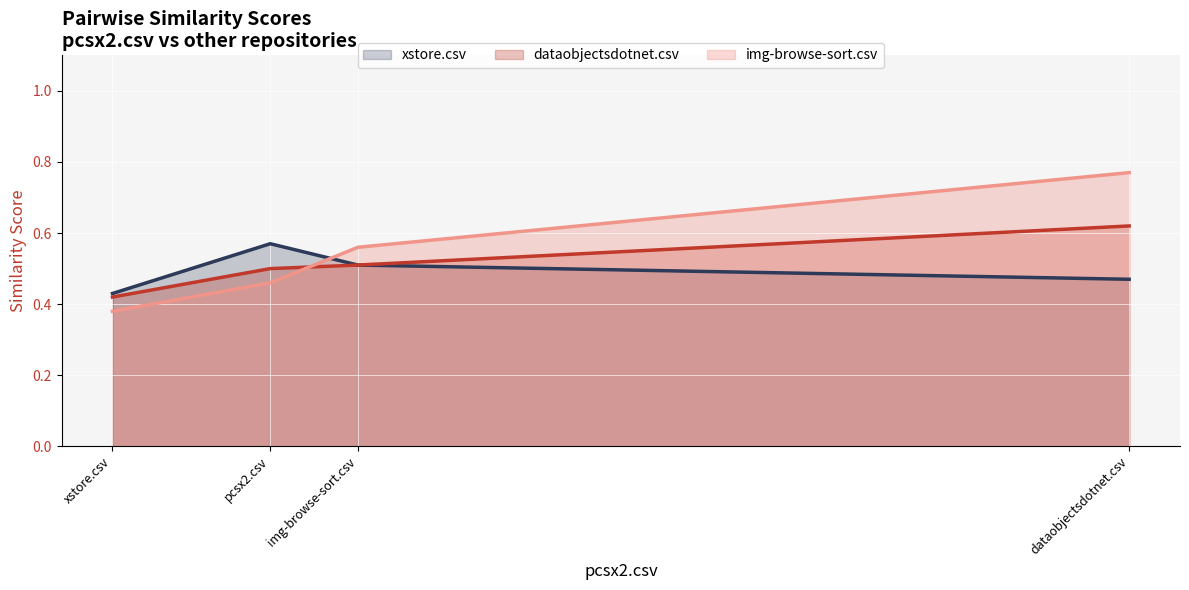

What is the average value of the xstore.csv line series?

0.5